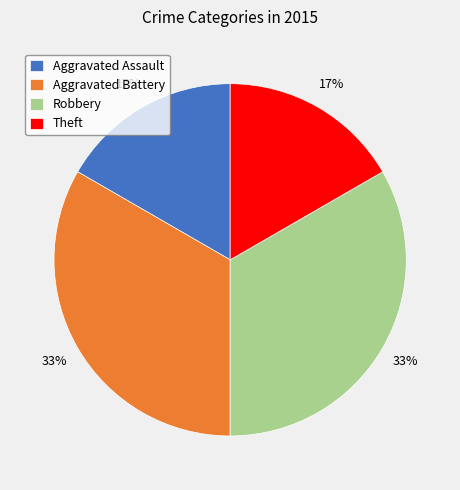

How many segments does this pie chart have?

4